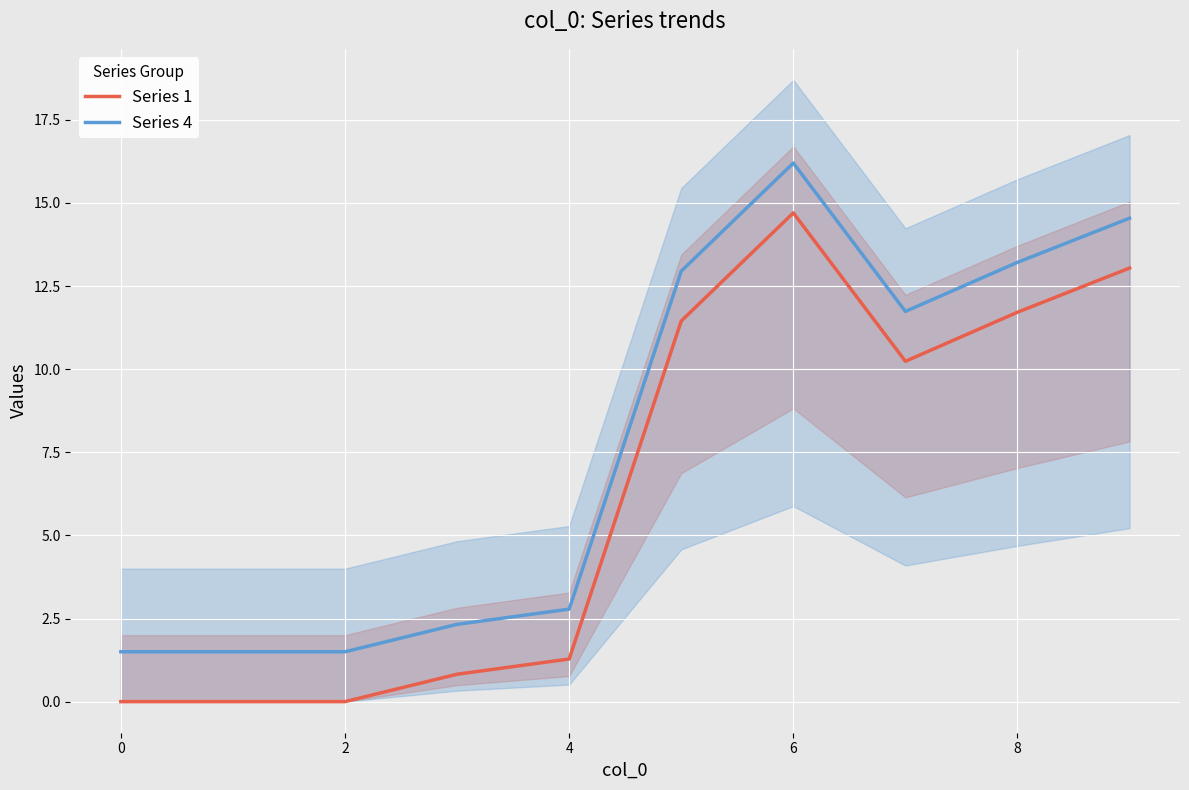

Reading left to right, transcribe all the data shown in this chart.

Series 1: 0.0	0.0	0.0	0.8	1.3	11.4	14.7	10.2	11.7	13.0
Series 4: 1.5	1.5	1.5	2.3	2.8	12.9	16.2	11.7	13.2	14.5